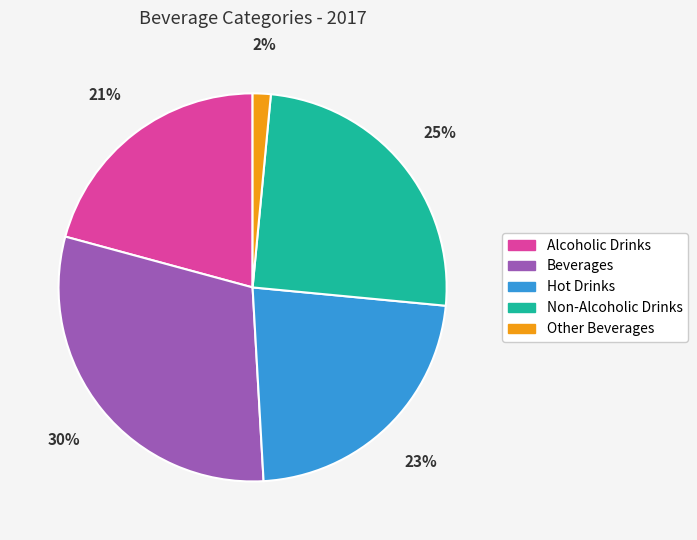

To the nearest percent, what is the average slice percentage?

20%